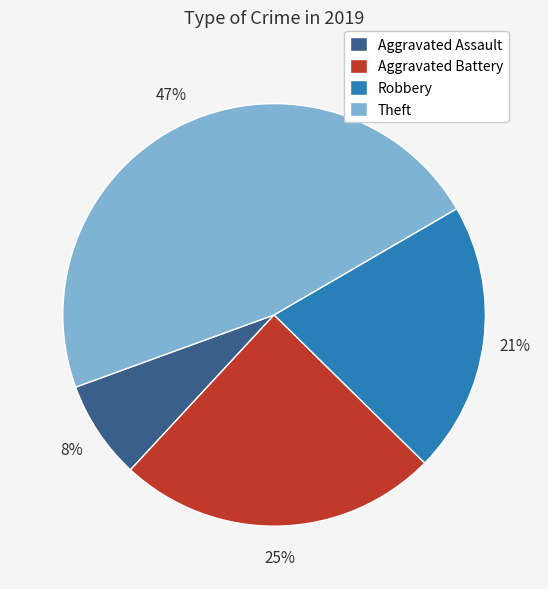

How many segments does this pie chart have?

4